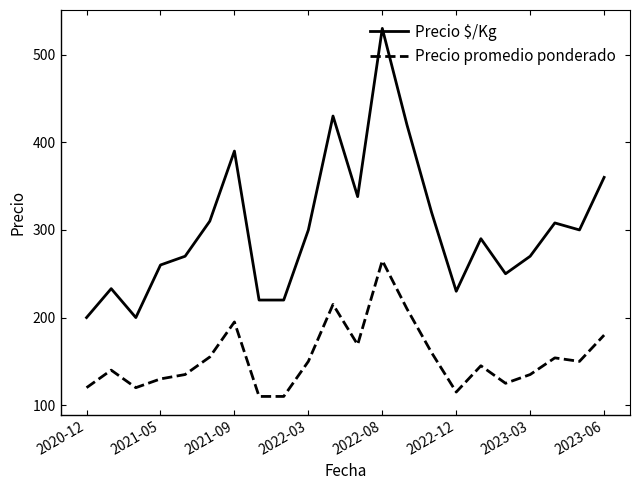

Rank the series by their average value, from lowest to highest.

Precio promedio ponderado, Precio $/Kg